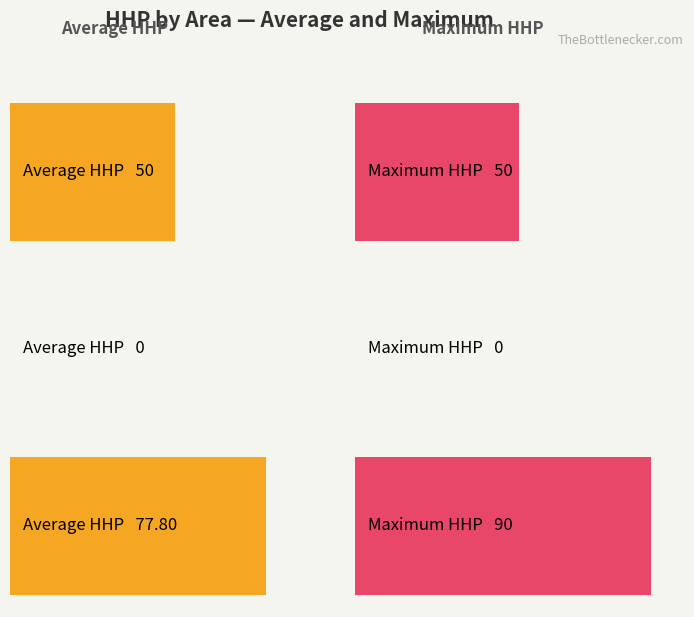

The chart shows a value of -35 at 6. True or false?

False